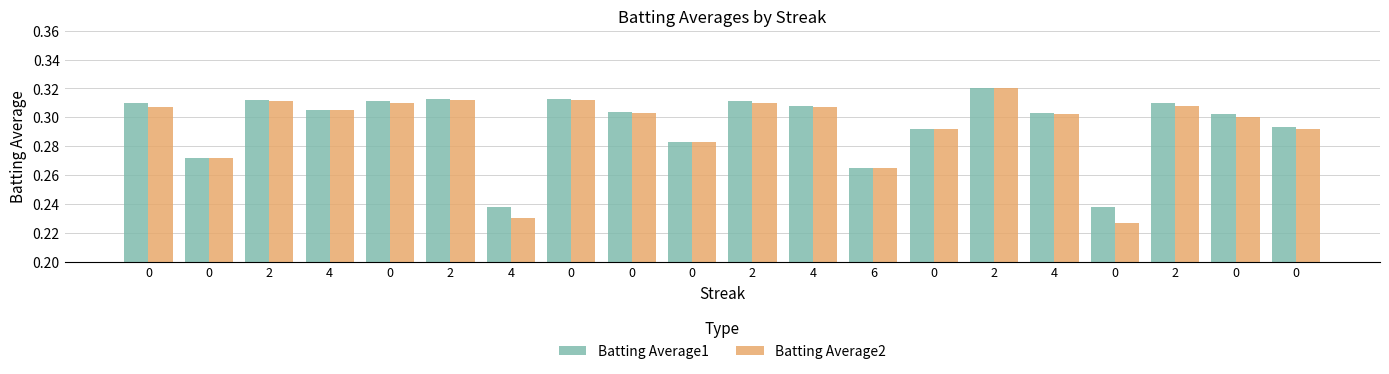

What is the difference between the second highest and minimum values in the Batting Average2 series?

0.1